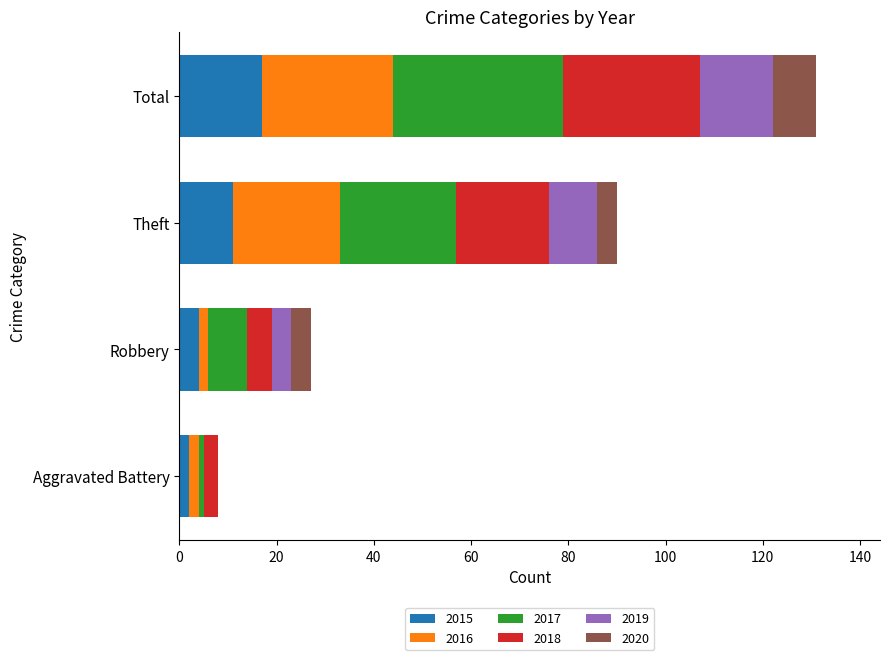

What is the sum of all 2015 values?

34